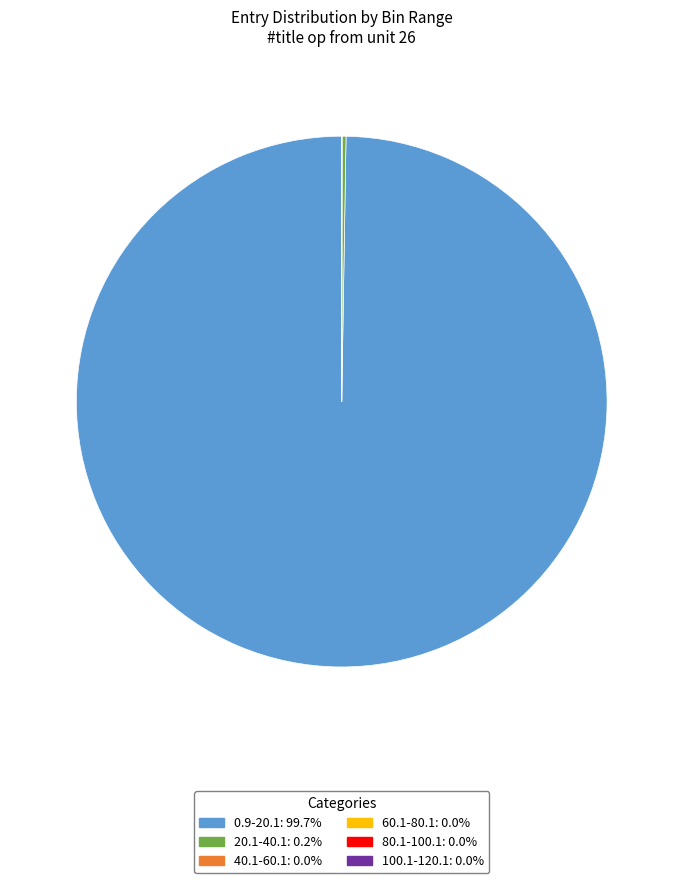

Is there a majority slice in this chart?

Yes